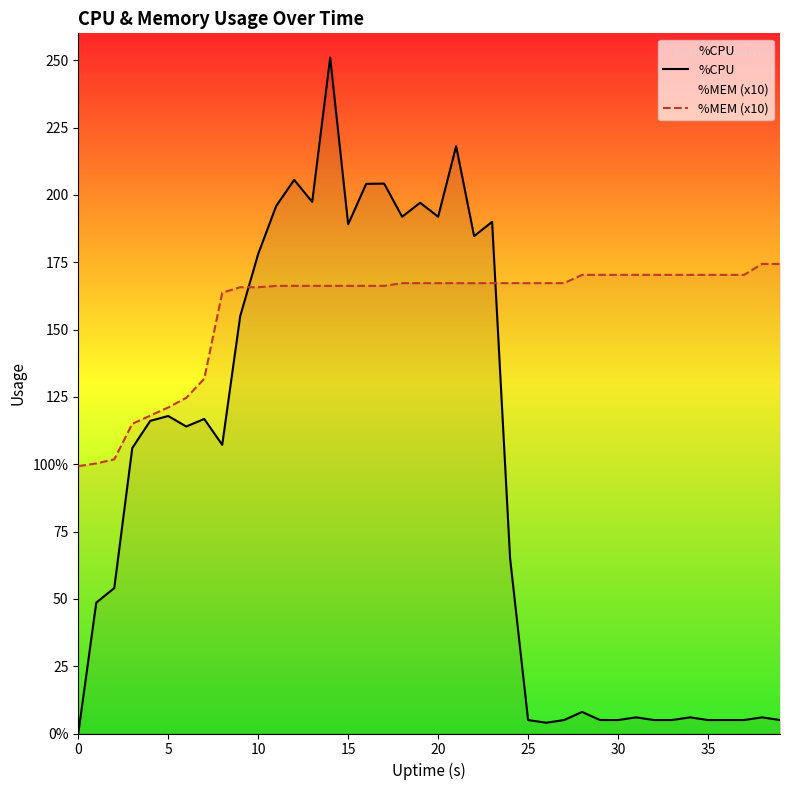

The %CPU series shows 1.1 at 36. True or false?

False